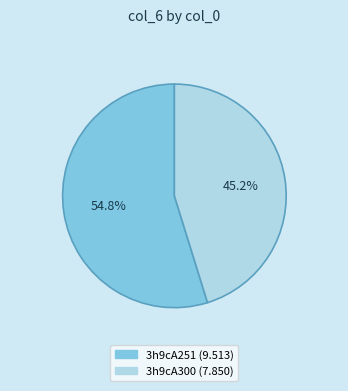

To the nearest percent, what percentage of the pie is 3h9cA251?

55%